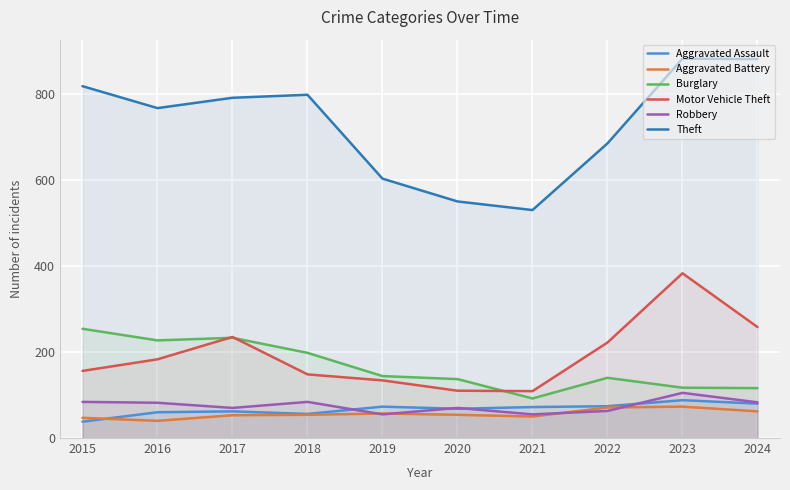

True or false: Theft and Motor Vehicle Theft cross at least once.

False